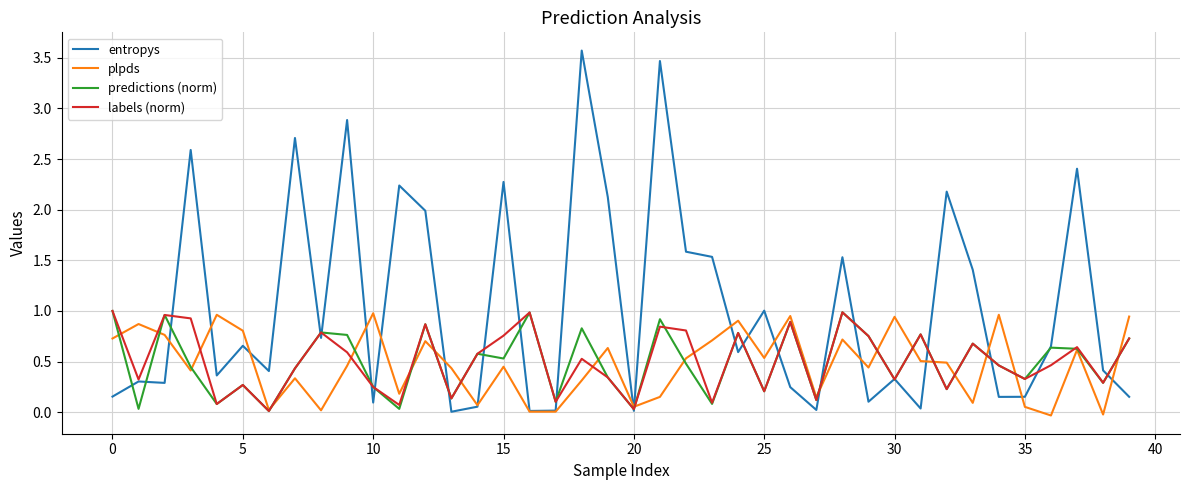

What are all the series names shown in the legend?

entropys, plpds, predictions (norm), labels (norm)